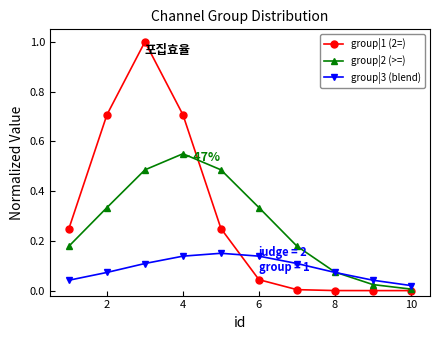

What is the difference between the maximum and minimum values in the group|1 (2=) series?

1.0